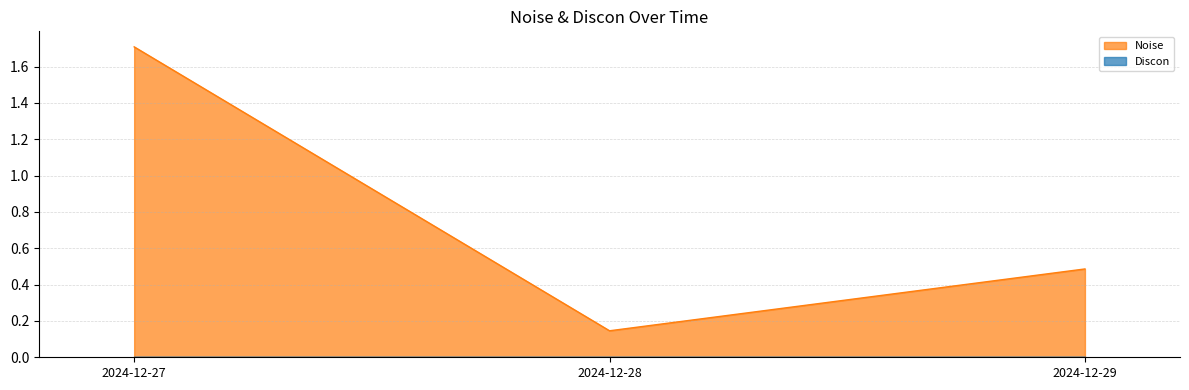

Reading left to right, what are all the values shown in this chart?

2024-12-27=1.7	2024-12-28=0.1	2024-12-29=0.5